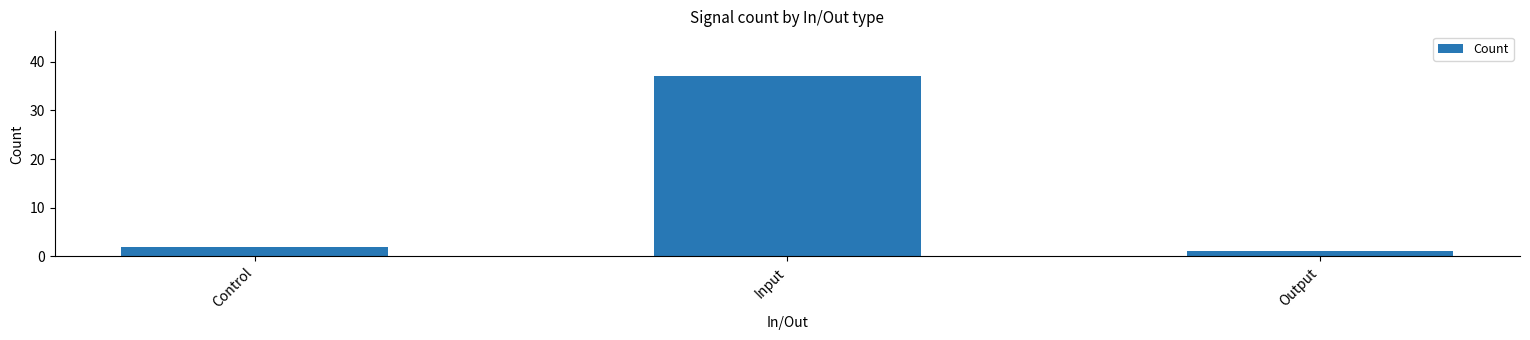

List the labels in order of value, smallest first.

Output, Control, Input